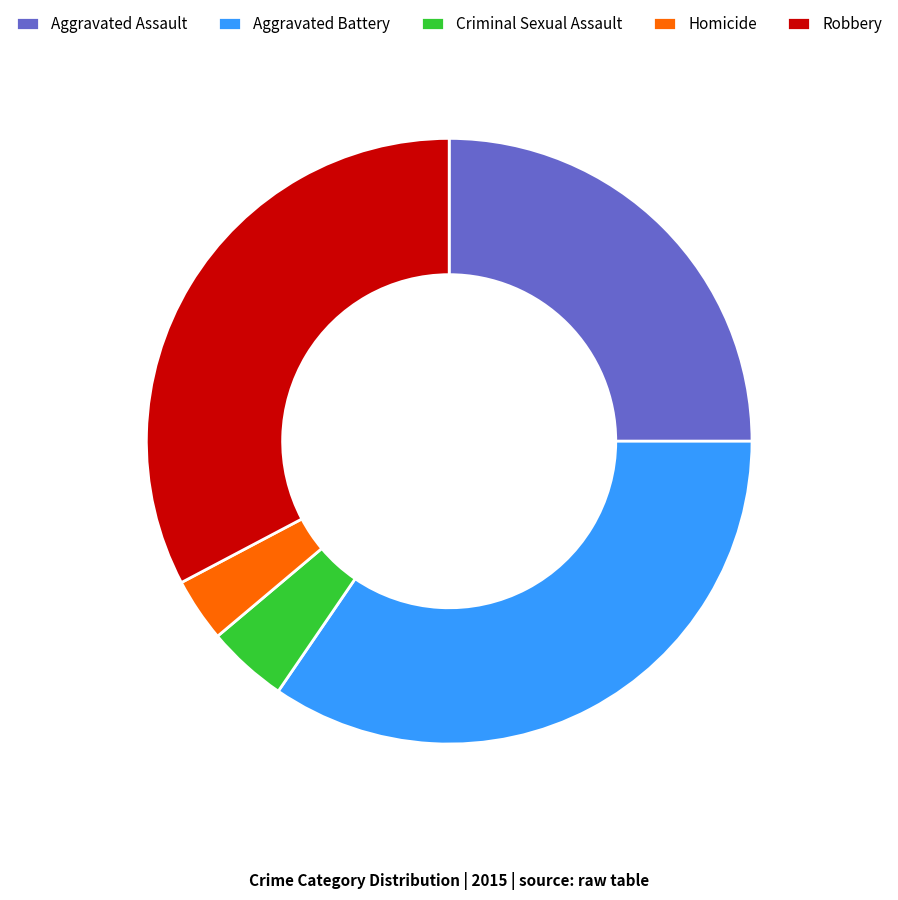

Which has a higher value, Aggravated Assault or Robbery?

Robbery